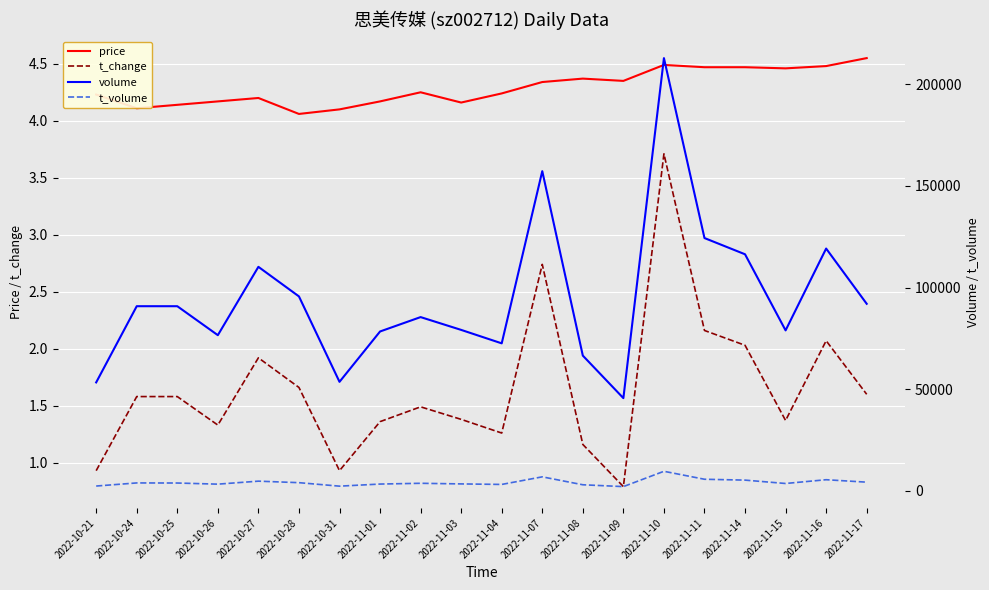

Reading right to left, transcribe all the data shown in this chart.

price: 2022-11-17=4.5	2022-11-16=4.5	2022-11-15=4.5	2022-11-14=4.5	2022-11-11=4.5	2022-11-10=4.5	2022-11-09=4.3	2022-11-08=4.4	2022-11-07=4.3	2022-11-04=4.2	2022-11-03=4.2	2022-11-02=4.2	2022-11-01=4.2	2022-10-31=4.1	2022-10-28=4.1	2022-10-27=4.2	2022-10-26=4.2	2022-10-25=4.1	2022-10-24=4.1	2022-10-21=4.2
t_change: 2022-11-17=1.6	2022-11-16=2.1	2022-11-15=1.4	2022-11-14=2.0	2022-11-11=2.2	2022-11-10=3.7	2022-11-09=0.8	2022-11-08=1.2	2022-11-07=2.7	2022-11-04=1.3	2022-11-03=1.4	2022-11-02=1.5	2022-11-01=1.4	2022-10-31=0.9	2022-10-28=1.7	2022-10-27=1.9	2022-10-26=1.3	2022-10-25=1.6	2022-10-24=1.6	2022-10-21=0.9
volume: 2022-11-17=91995.0	2022-11-16=119191.0	2022-11-15=78898.0	2022-11-14=116371.0	2022-11-11=124362.0	2022-11-10=212966.0	2022-11-09=45545.0	2022-11-08=66476.0	2022-11-07=157299.0	2022-11-04=72516.0	2022-11-03=79142.0	2022-11-02=85445.0	2022-11-01=78359.0	2022-10-31=53570.0	2022-10-28=95631.0	2022-10-27=110190.0	2022-10-26=76542.0	2022-10-25=90803.0	2022-10-24=90807.0	2022-10-21=53288.0
t_volume: 2022-11-17=4170.0	2022-11-16=5374.0	2022-11-15=3519.0	2022-11-14=5177.0	2022-11-11=5604.0	2022-11-10=9522.0	2022-11-09=1984.0	2022-11-08=2887.0	2022-11-07=6791.0	2022-11-04=3051.0	2022-11-03=3310.0	2022-11-02=3615.0	2022-11-01=3238.0	2022-10-31=2204.0	2022-10-28=3922.0	2022-10-27=4666.0	2022-10-26=3192.0	2022-10-25=3749.0	2022-10-24=3793.0	2022-10-21=2261.0